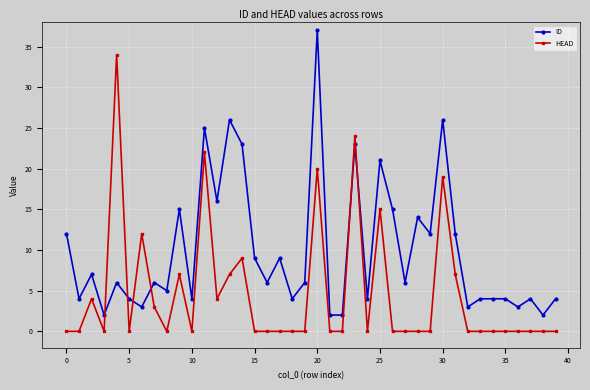

Which series has the largest total across all categories?

ID